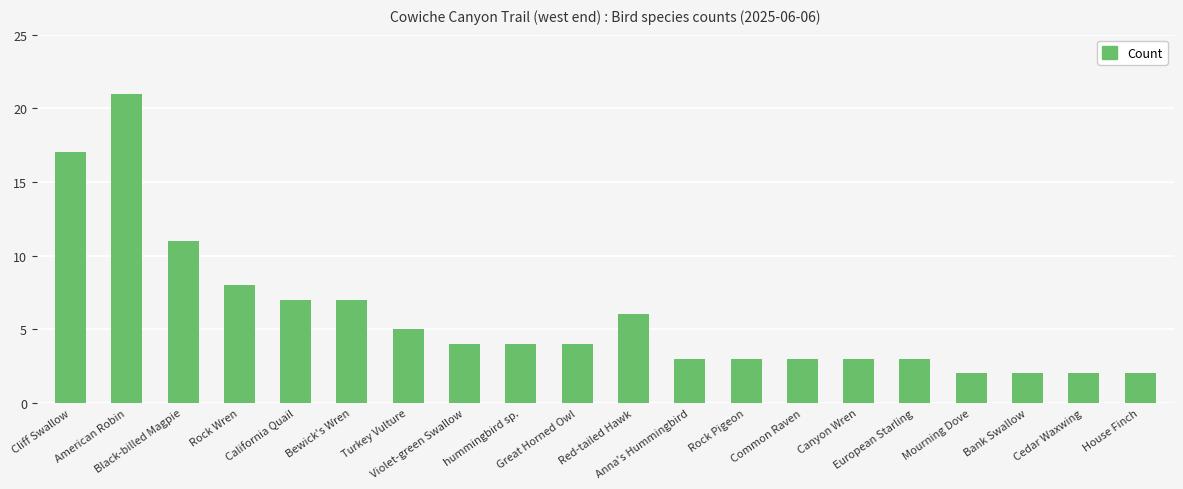

Reading right to left, extract all data points from this chart.

House Finch=2	Cedar Waxwing=2	Bank Swallow=2	Mourning Dove=2	European Starling=3	Canyon Wren=3	Common Raven=3	Rock Pigeon=3	Anna's Hummingbird=3	Red-tailed Hawk=6	Great Horned Owl=4	hummingbird sp.=4	Violet-green Swallow=4	Turkey Vulture=5	Bewick's Wren=7	California Quail=7	Rock Wren=8	Black-billed Magpie=11	American Robin=21	Cliff Swallow=17